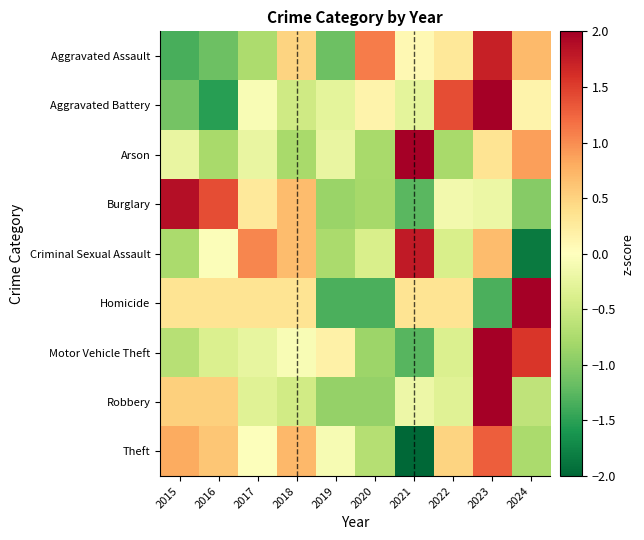

What is the total value across all series at 2019?

-5.4